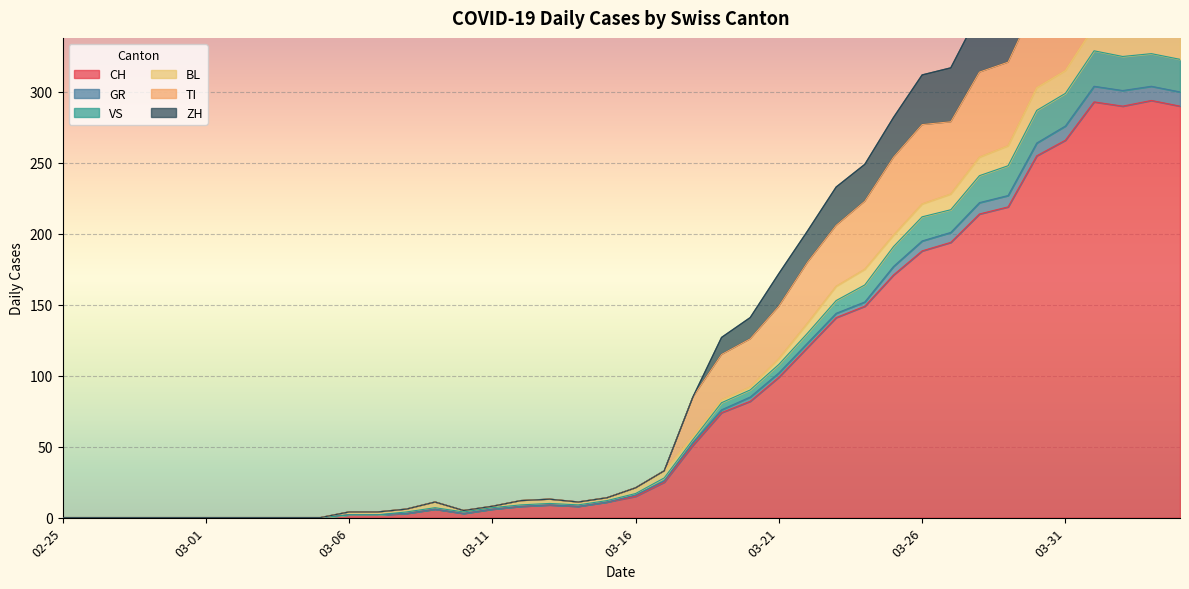

The value of CH at 03-16 is 26. True or false?

False